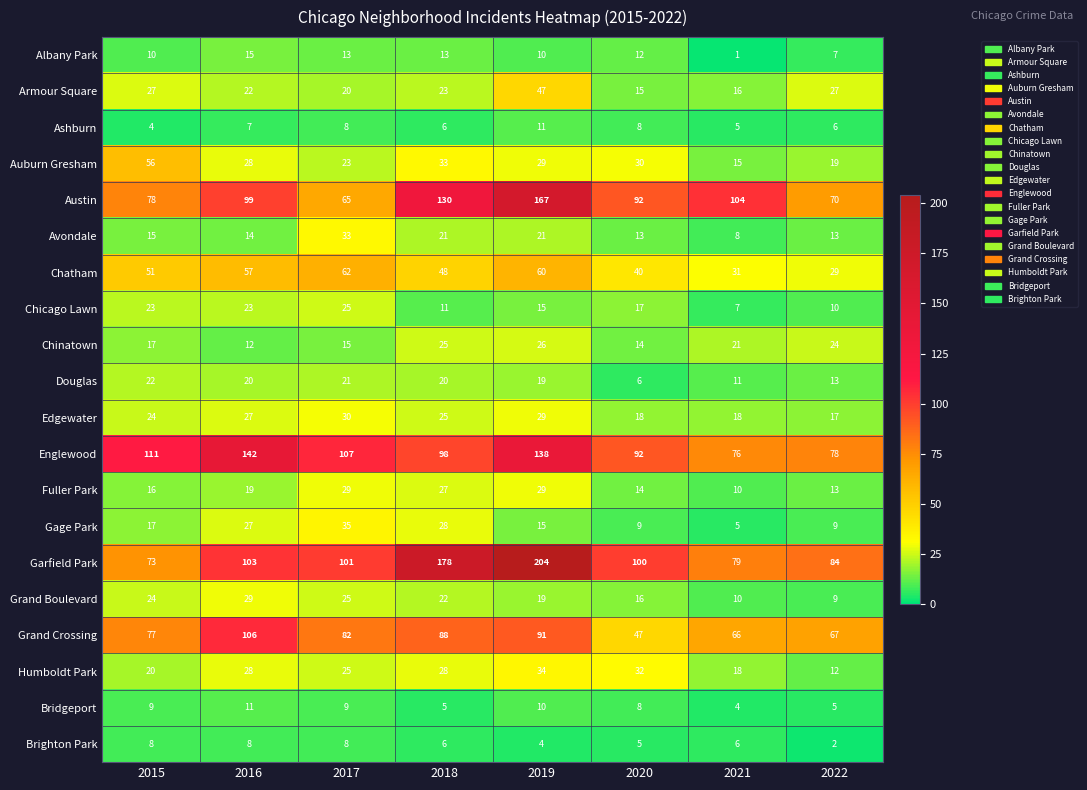

At which category does the chart reach its minimum across all series?

2021